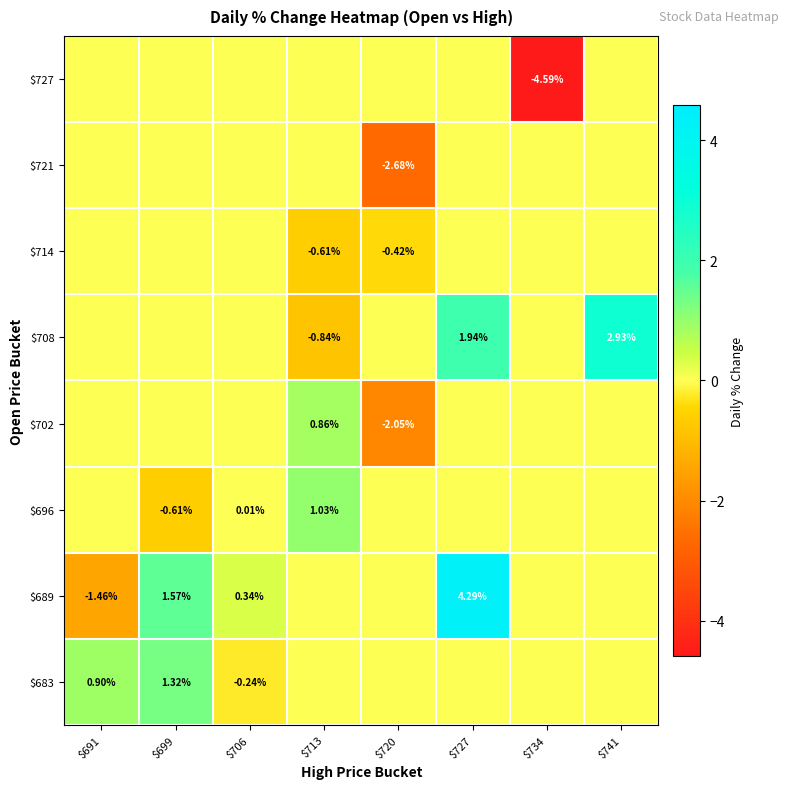

How many data points in $708 are less than 0?

1